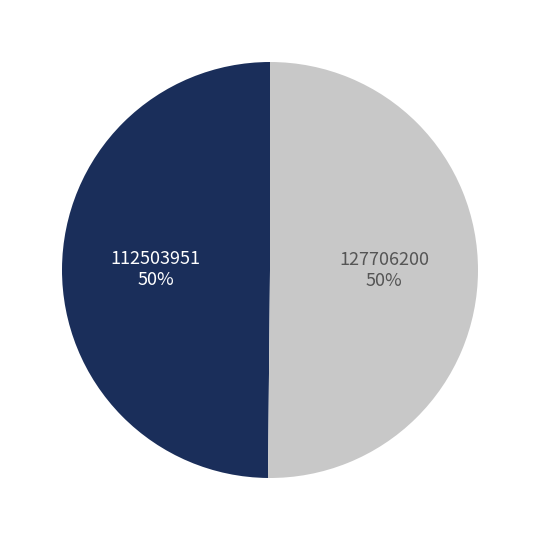

Approximately how many times larger is the value at 112503951 compared to 127706200?

1.0